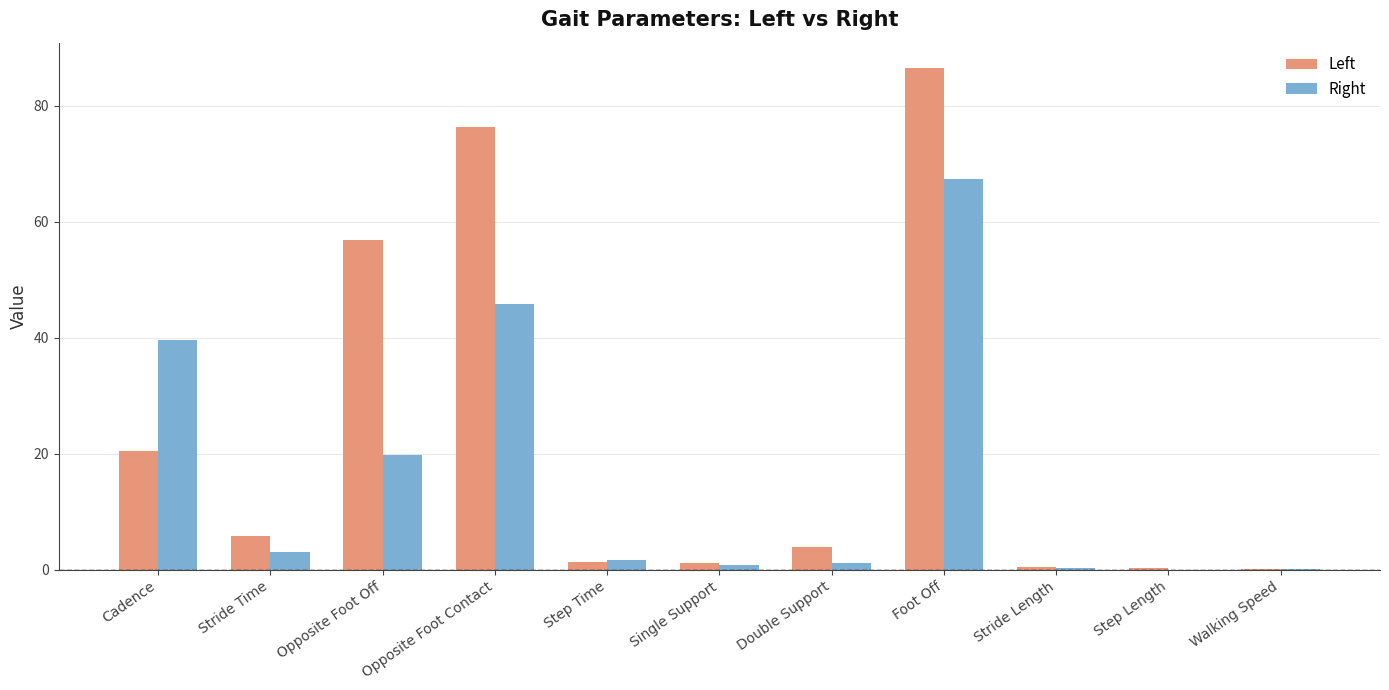

At which category is the sum across all series the highest?

Foot Off